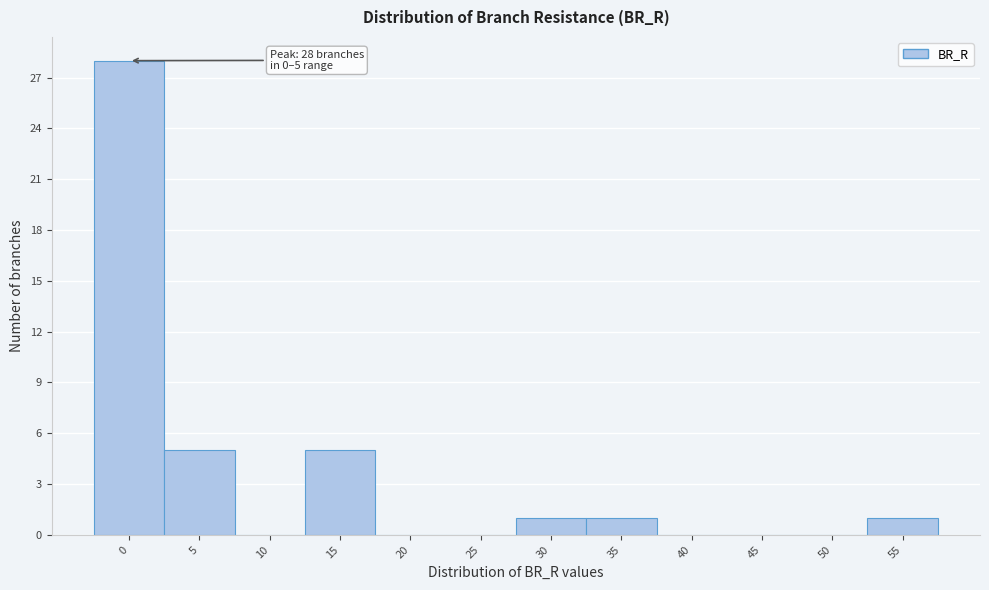

Reading right to left, list all the values displayed in this chart.

55=1	50=0	45=0	40=0	35=1	30=1	25=0	20=0	15=5	10=0	5=5	0=28